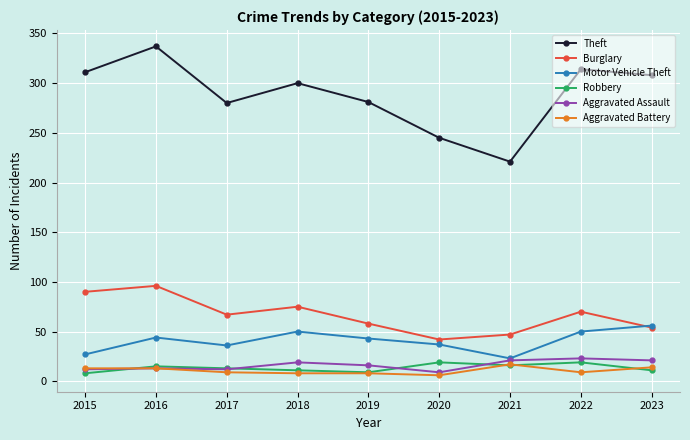

The value of Robbery at 2018 is 11. True or false?

True